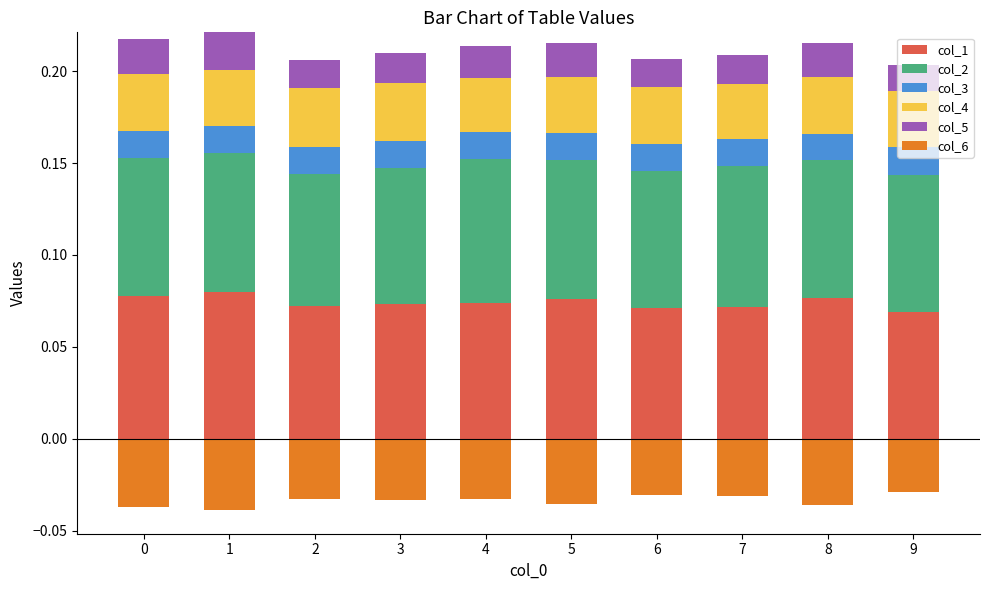

Between 2 and 5, which is larger?

5